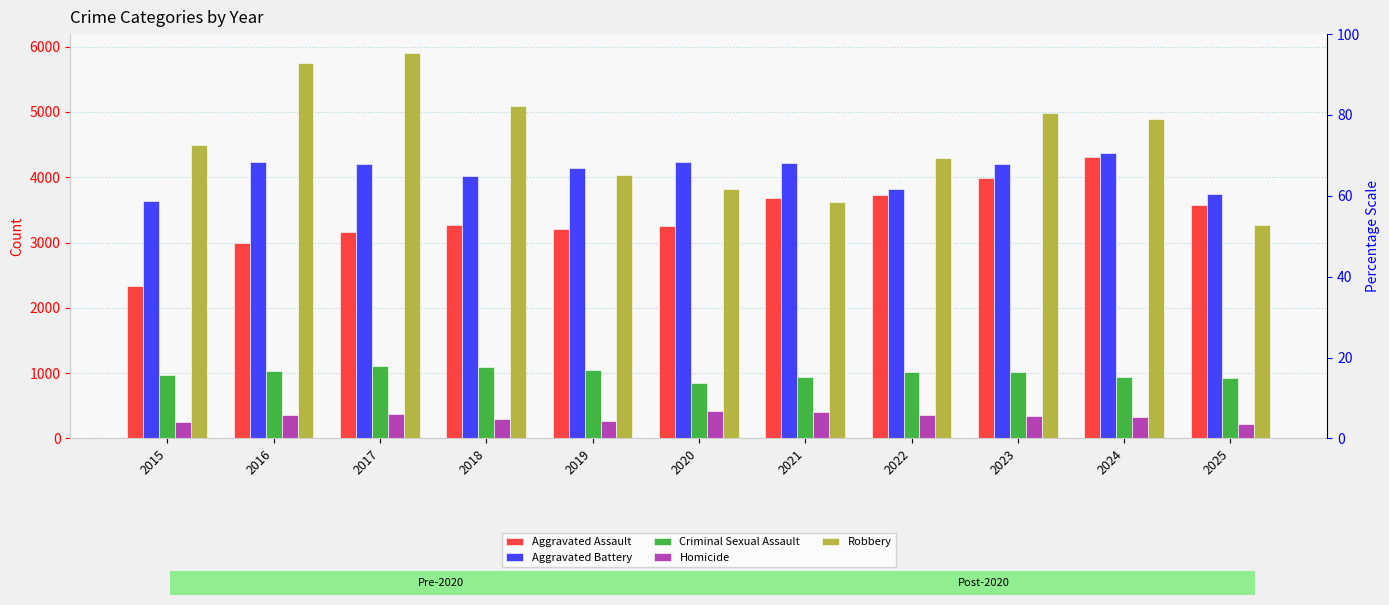

How many data points in Aggravated Battery are above 4201?

5